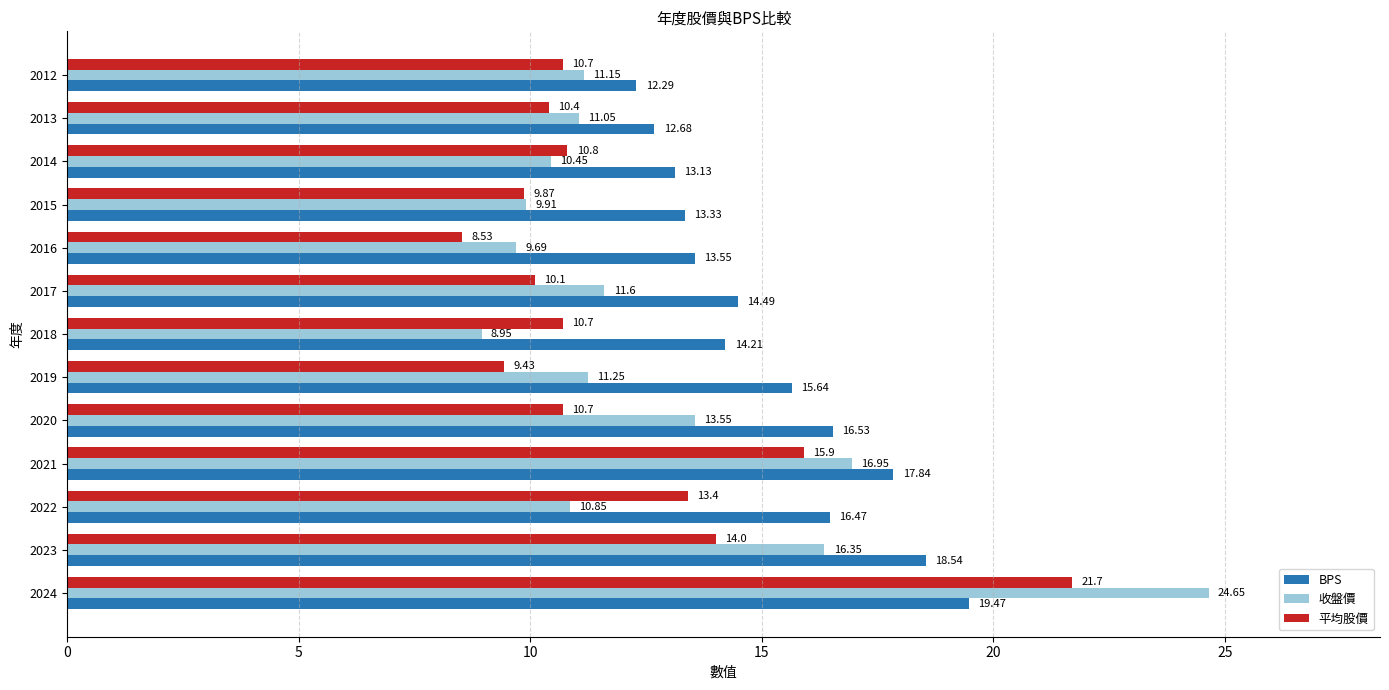

How many values in the 平均股價 series exceed 10?

10